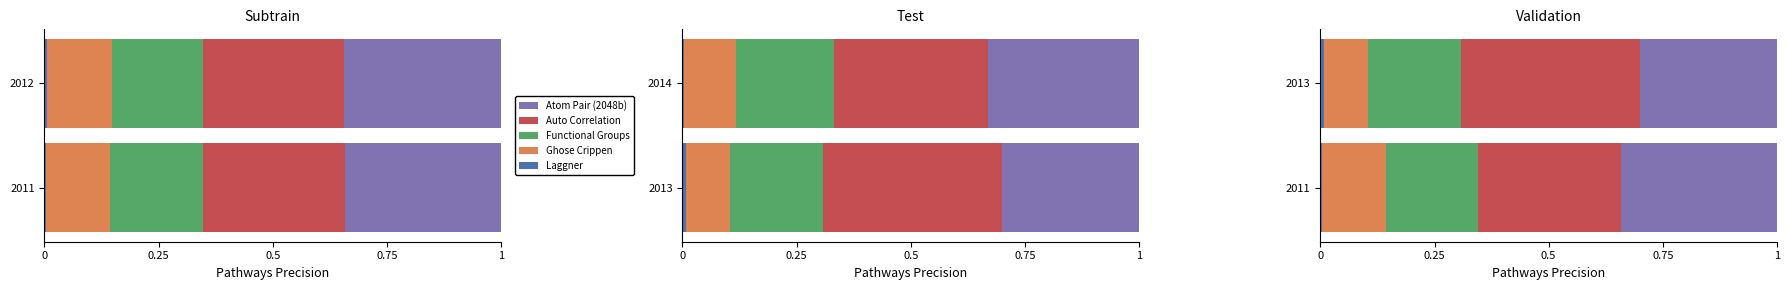

What is the spread (max minus min) of values at 2011?

0.3